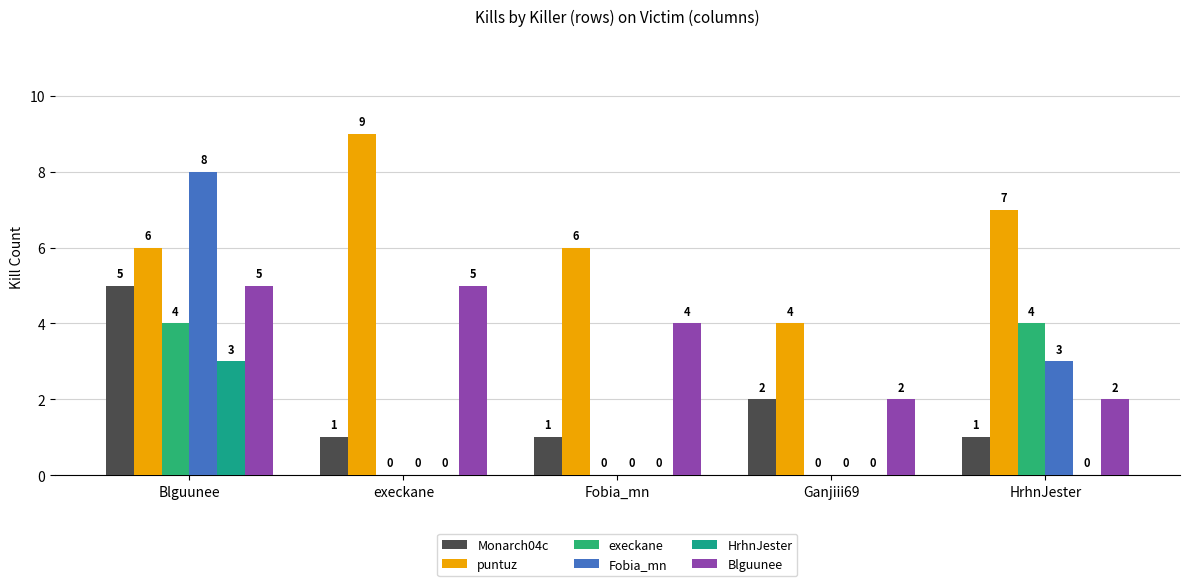

Is it true that HrhnJester equals 0 at HrhnJester?

True